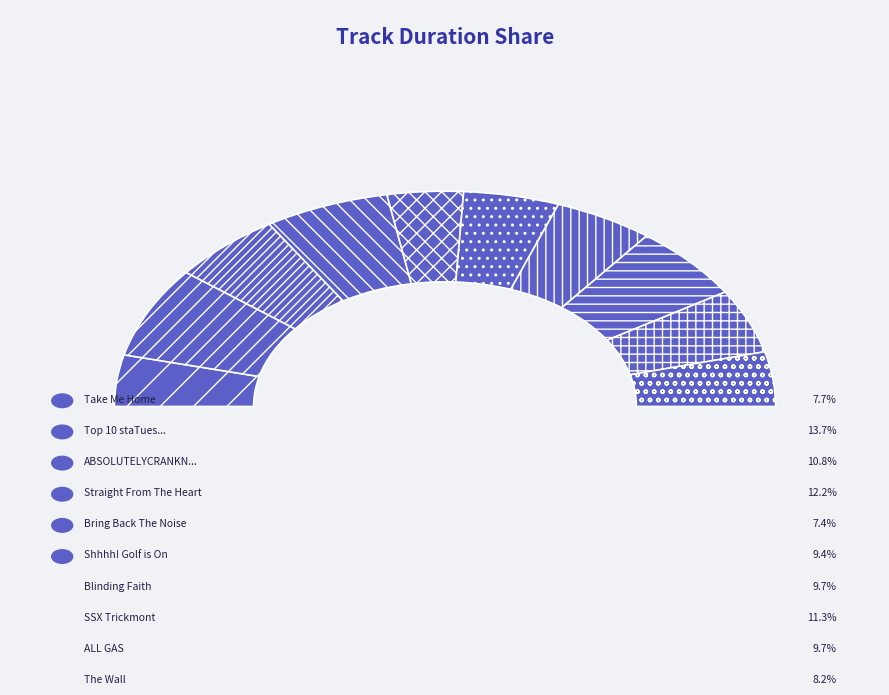

Which slice is the largest?

Top 10 staTues tHat CriEd bloOd